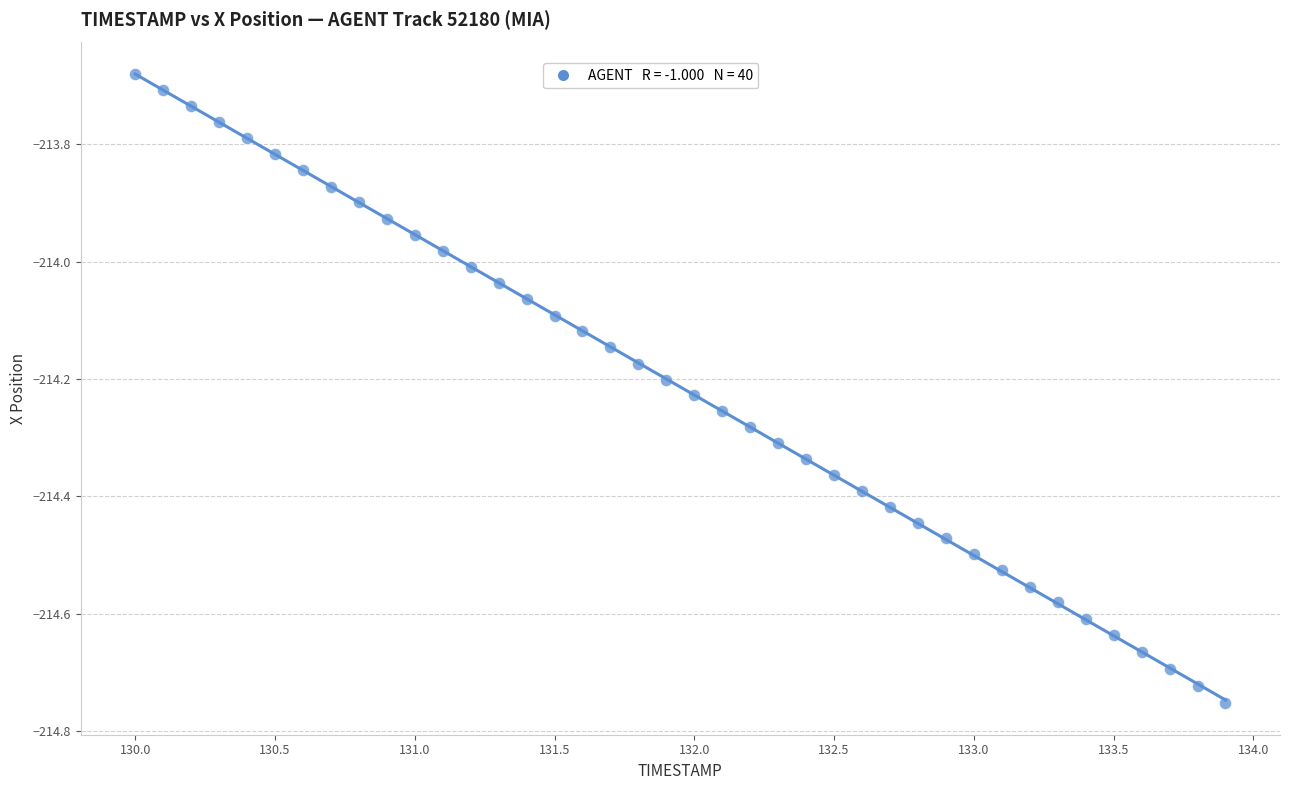

What is the range of X values (max minus min)?

3.9